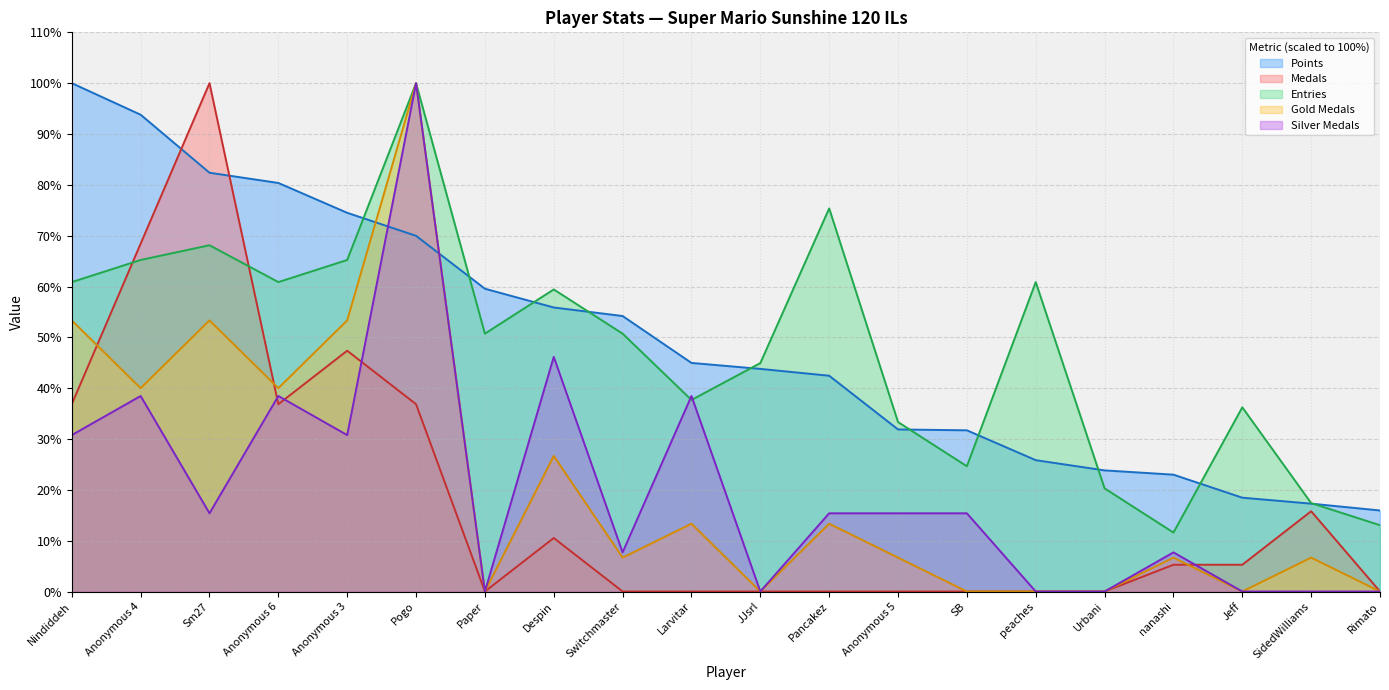

True or false: Entries has more than 1 points higher than both neighbors.

True